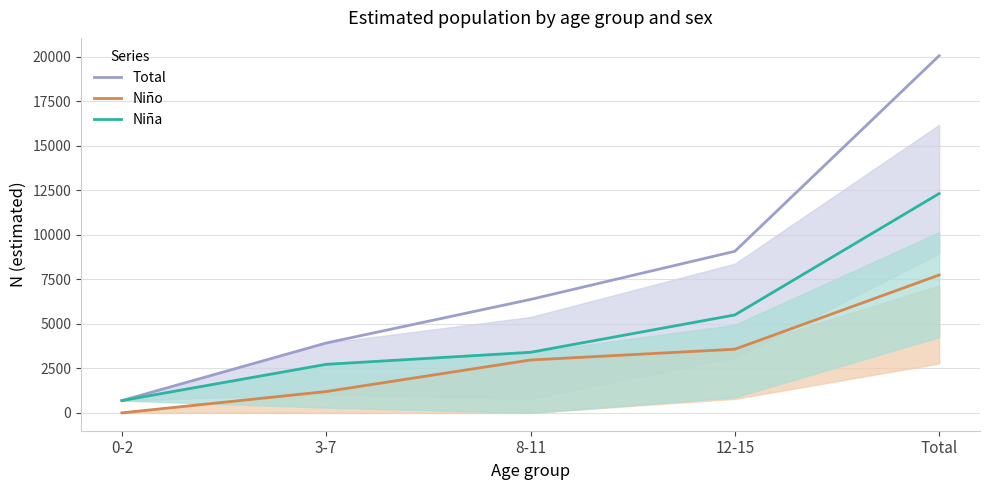

What is the sum of all Niño values?

15492